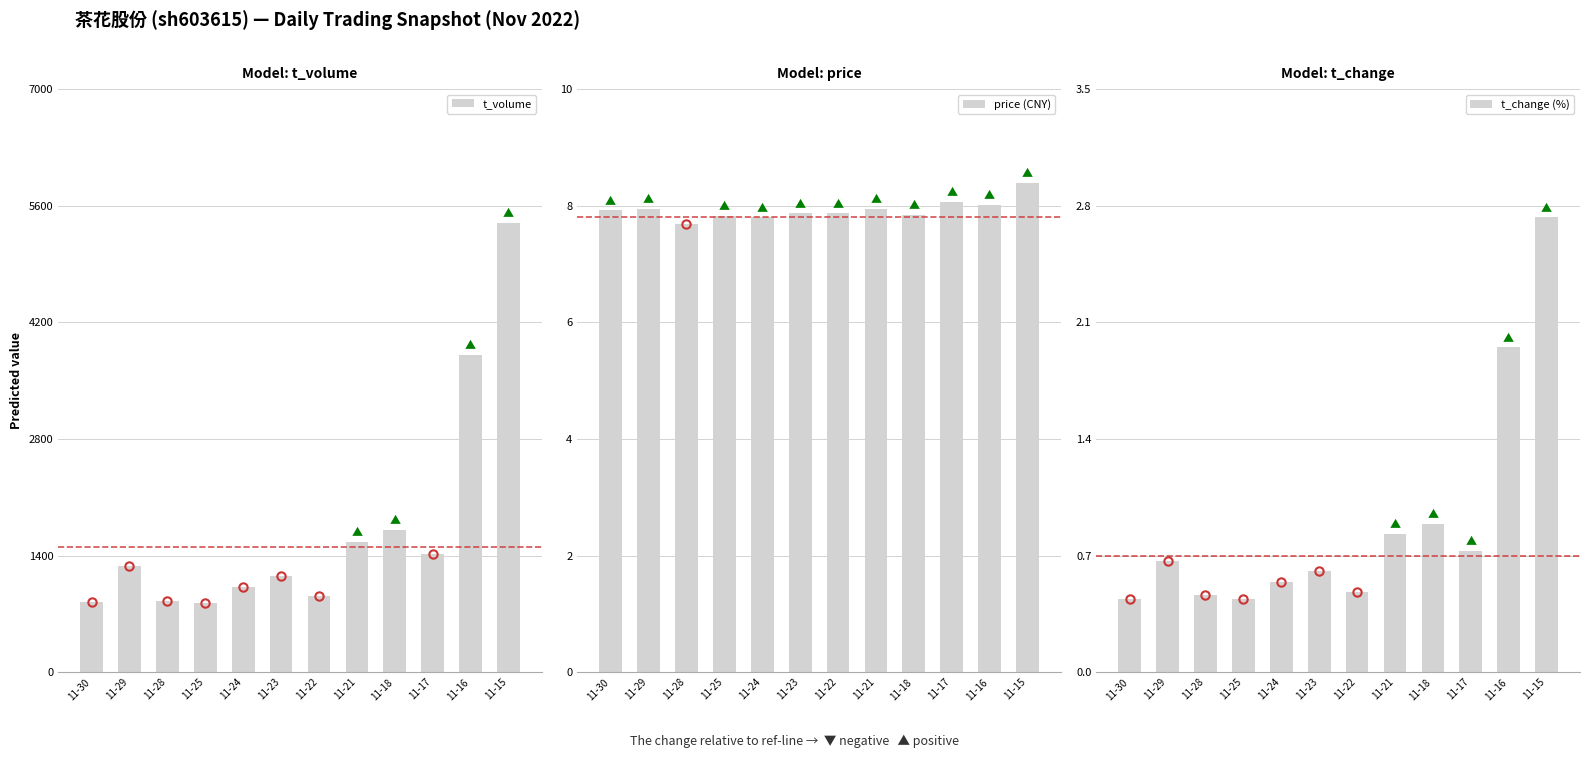

Between 11-16 and 11-30, which is larger?

11-16